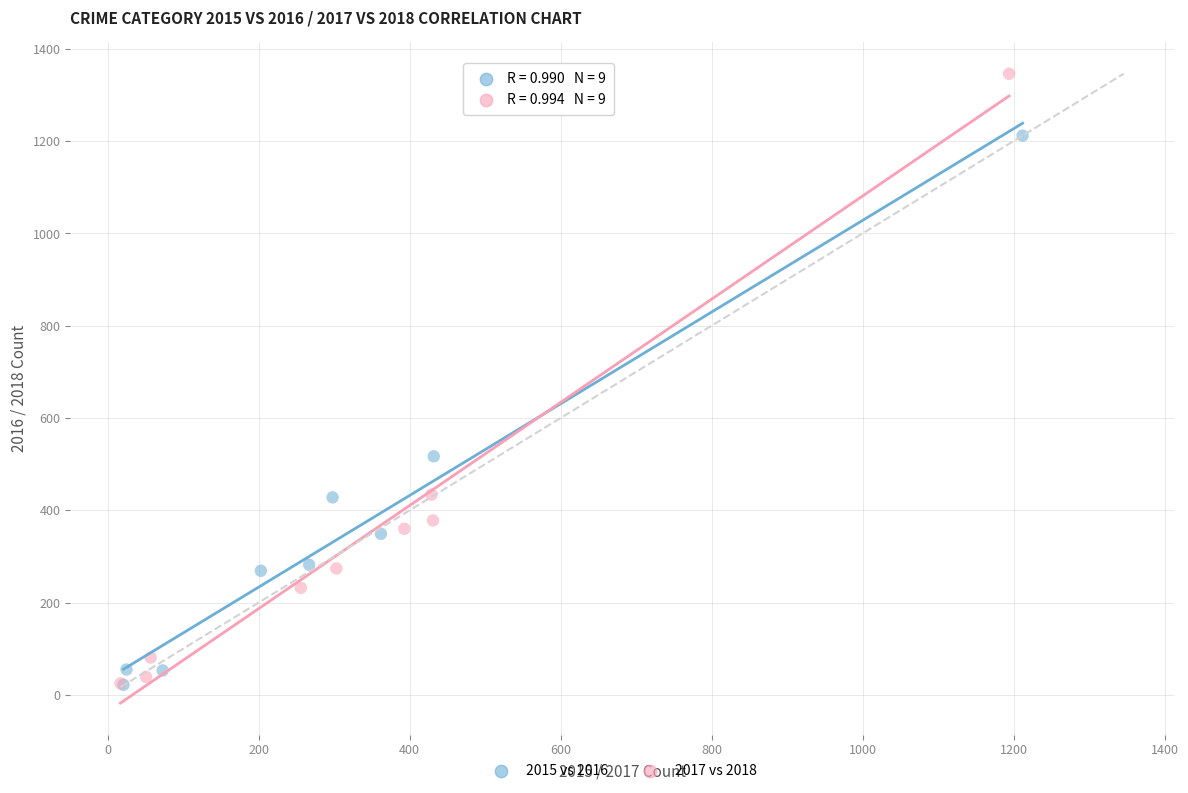

Which series has the widest spread of Y values?

2017 vs 2018